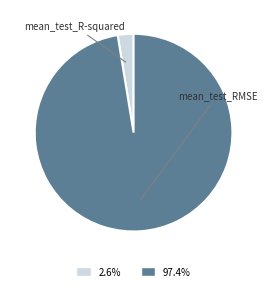

Does any single category account for the majority?

Yes